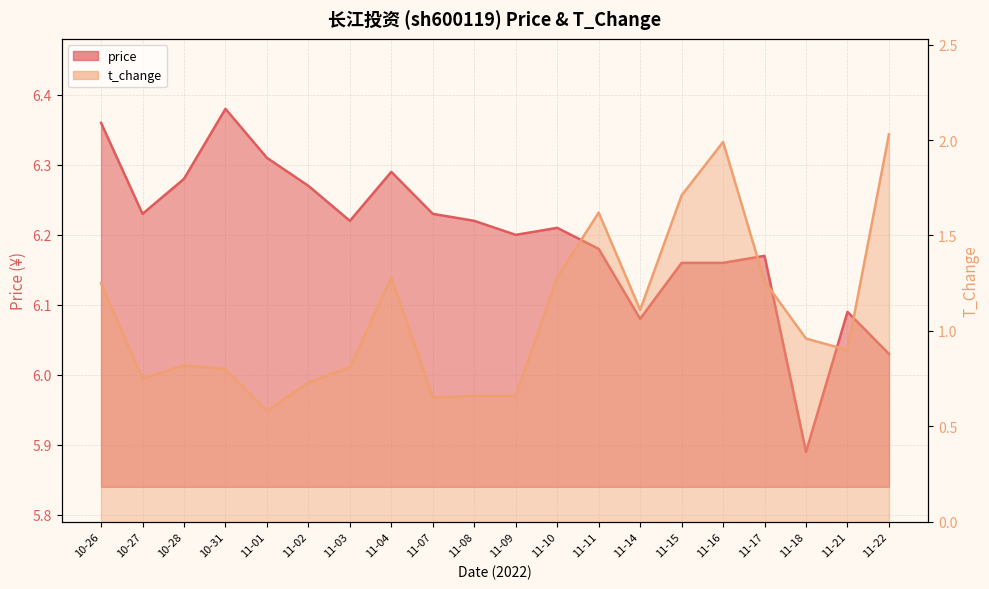

What is the minimum value shown in the chart?

0.6